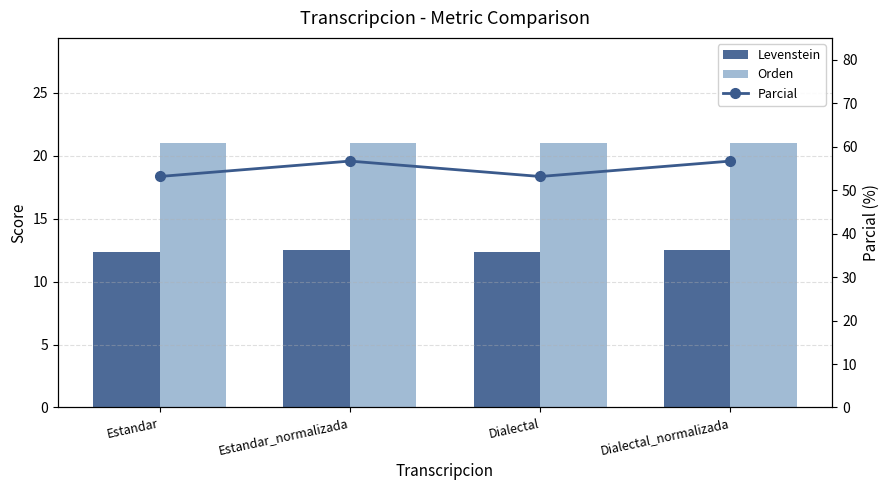

What is the label of the 1st bar from the left?

Estandar